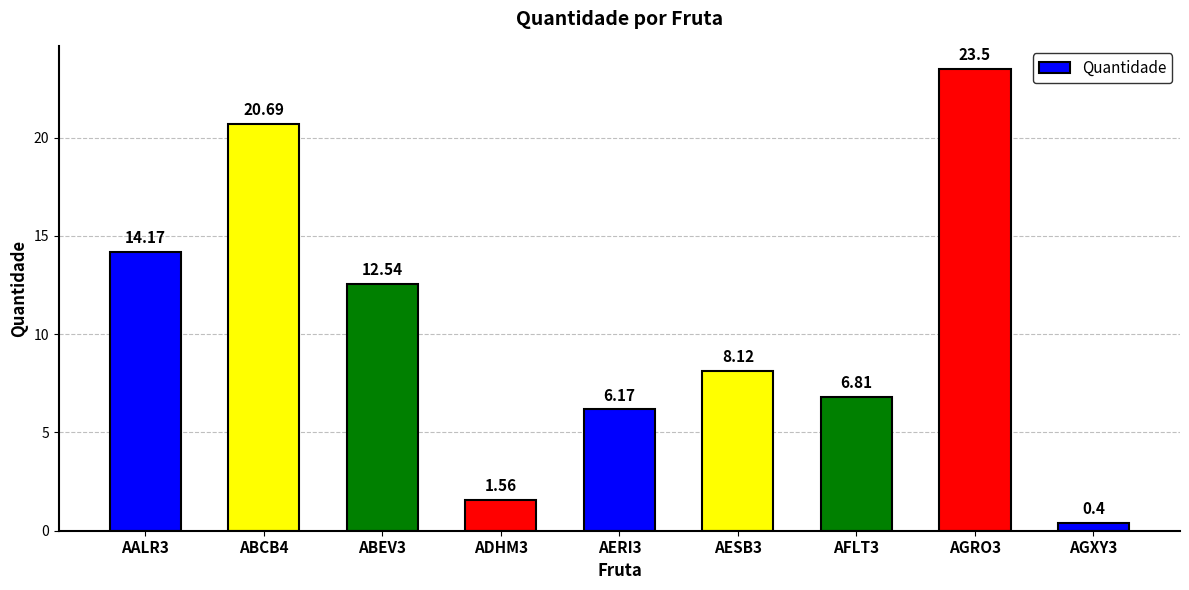

Rank the categories by value from lowest to highest.

AGXY3, ADHM3, AERI3, AFLT3, AESB3, ABEV3, AALR3, ABCB4, AGRO3